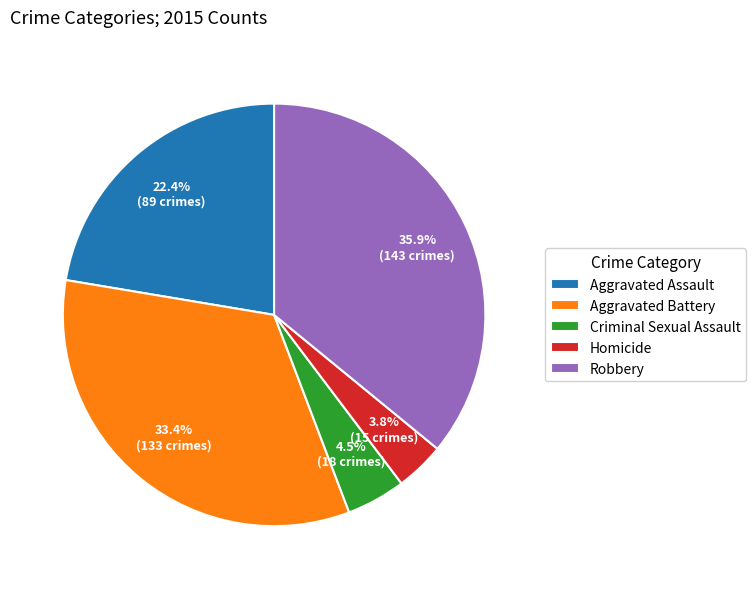

How many slices are in this pie chart?

5